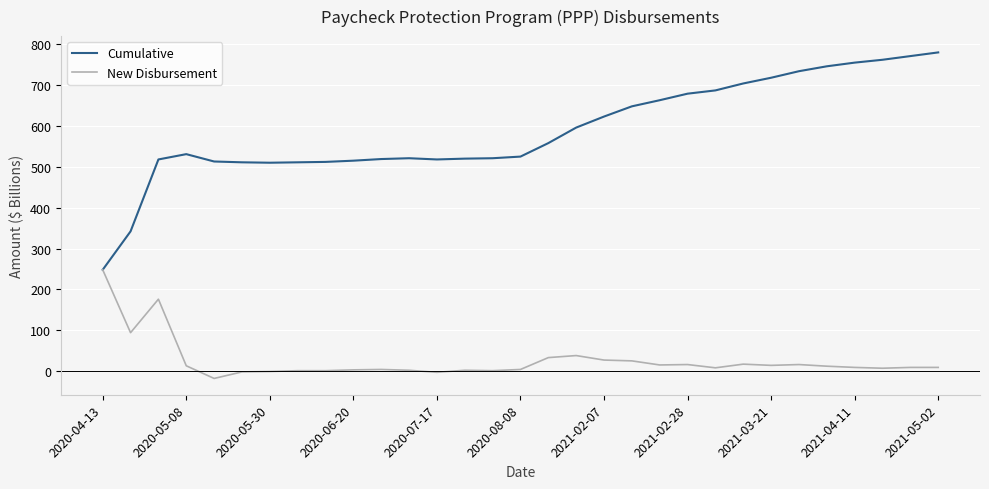

Which series has the largest range (max minus min)?

Cumulative